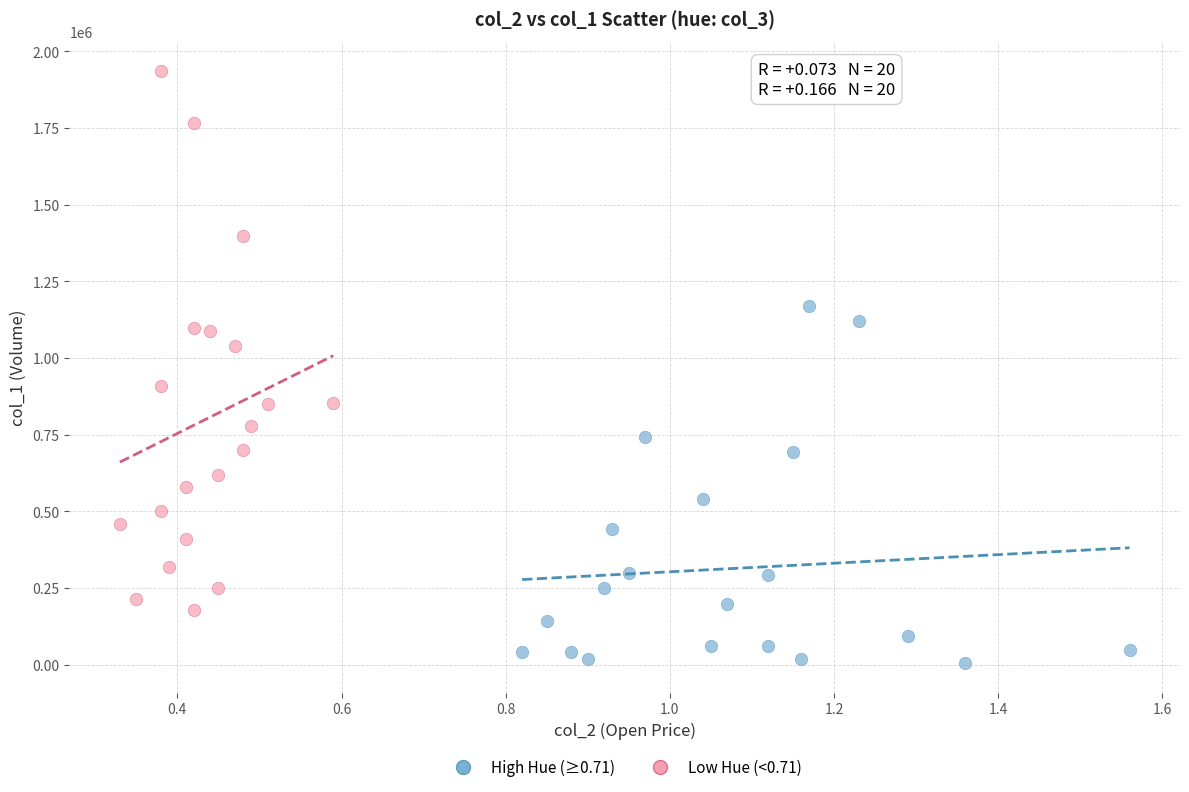

Which series has the largest Y range (max minus min)?

Low Hue (<0.71)